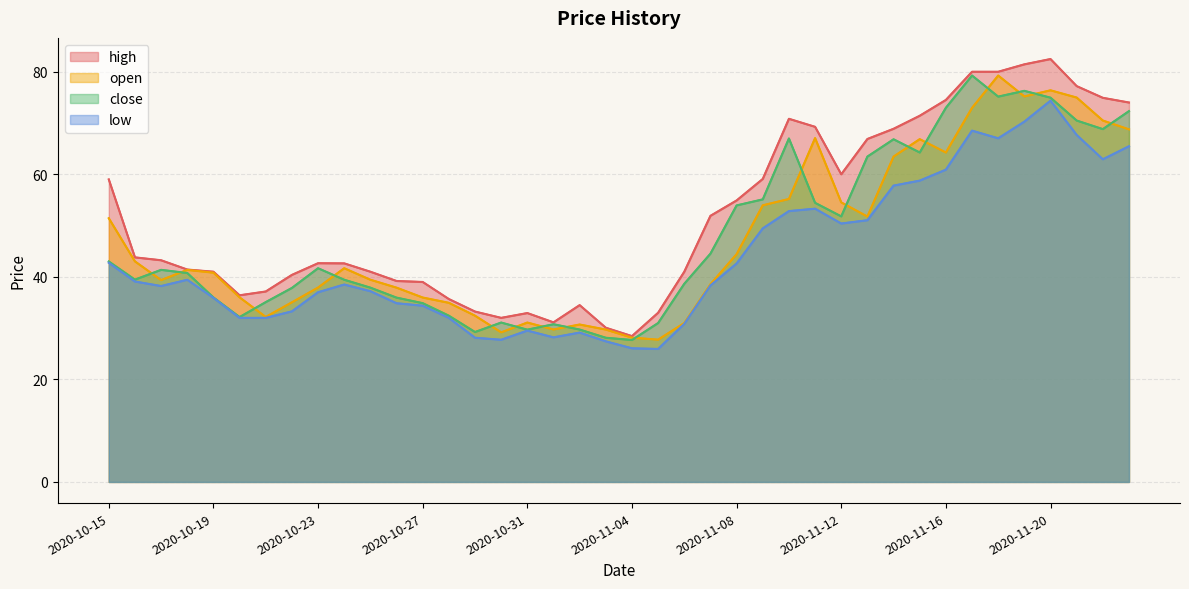

True or false: open has more than 2 points higher than both neighbors.

True